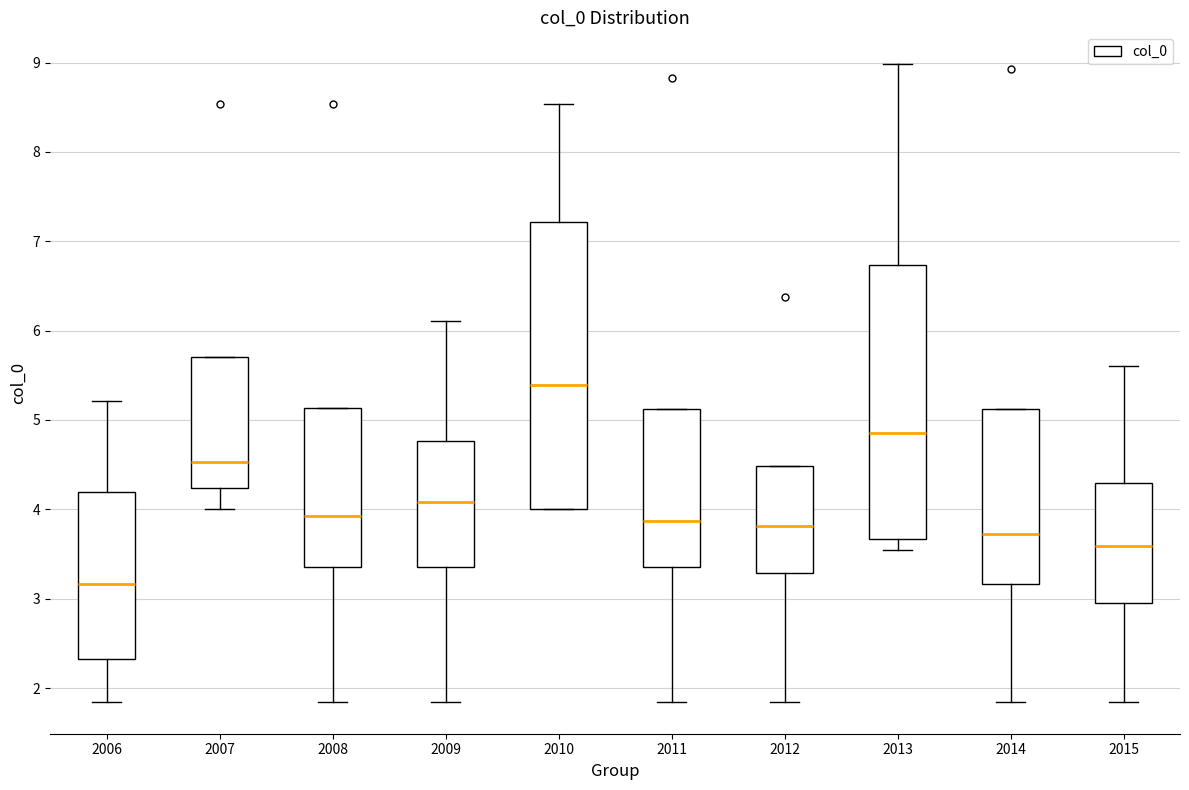

Reading left to right, read every box against the y-axis: the position of its median line, the range the box covers, and the ends of its whiskers. The values are not printed on the chart, so give them approximately, as read against the axis.

2006: median 3.2, box 2.3 to 4.2, whiskers 1.8 to 5.2
2007: median 4.5, box 4.2 to 5.7, whiskers 4.0 to 5.7
2008: median 3.9, box 3.4 to 5.1, whiskers 1.8 to 5.1
2009: median 4.1, box 3.4 to 4.8, whiskers 1.8 to 6.1
2010: median 5.4, box 4.0 to 7.2, whiskers 4.0 to 8.5
2011: median 3.9, box 3.4 to 5.1, whiskers 1.8 to 5.1
2012: median 3.8, box 3.3 to 4.5, whiskers 1.8 to 4.5
2013: median 4.9, box 3.7 to 6.7, whiskers 3.5 to 9.0
2014: median 3.7, box 3.2 to 5.1, whiskers 1.8 to 5.1
2015: median 3.6, box 2.9 to 4.3, whiskers 1.8 to 5.6